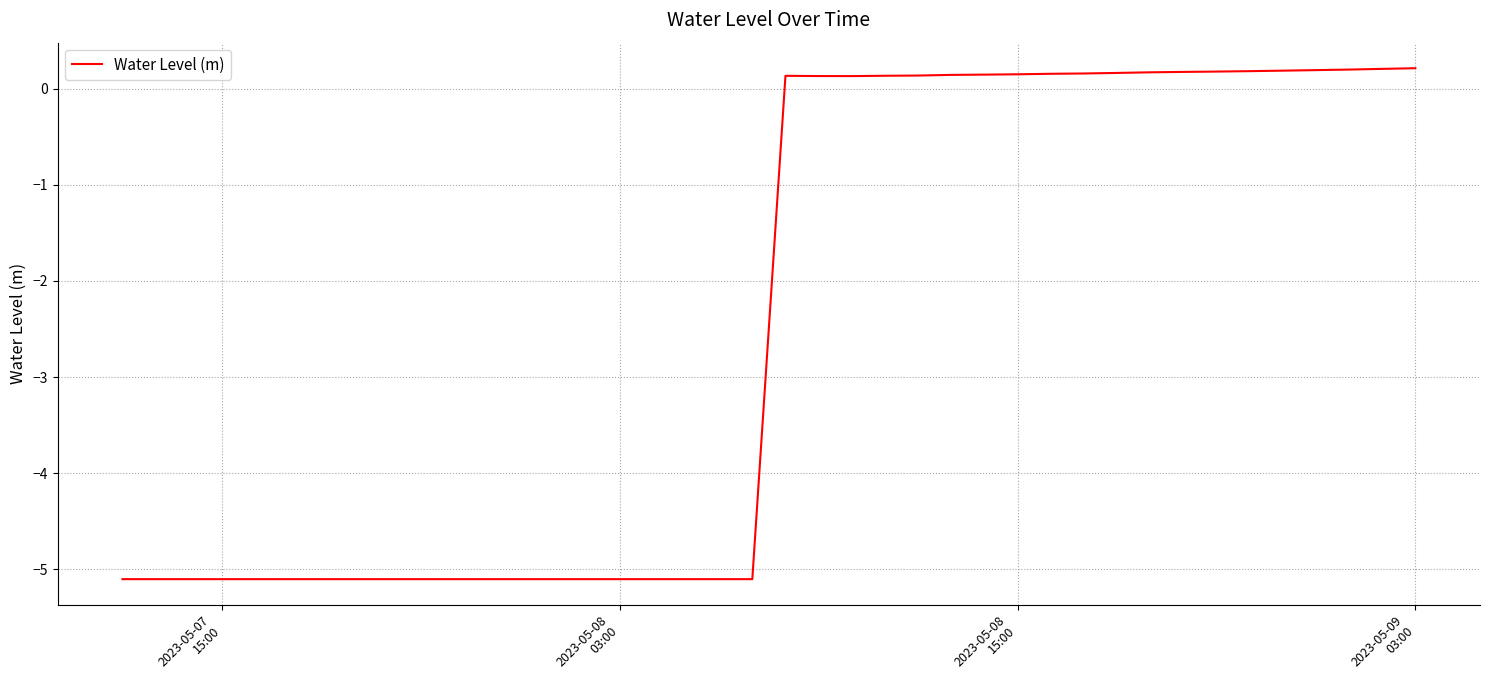

What is the difference between the maximum and minimum values?

5.3